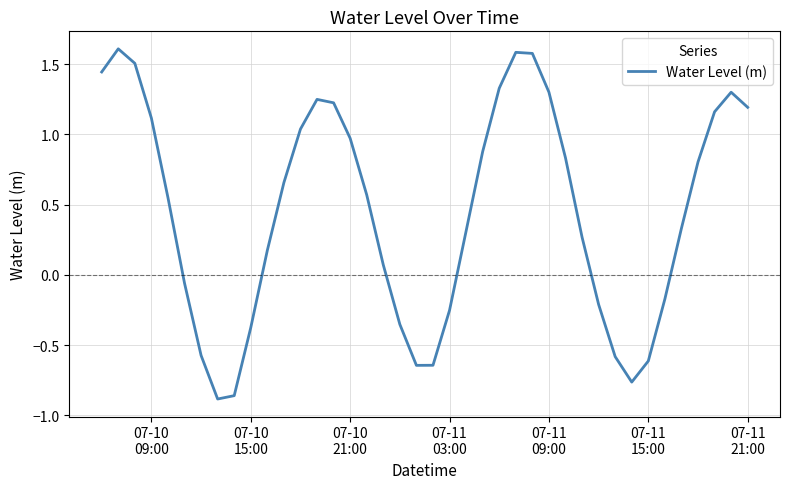

What is the greatest value displayed?

1.6